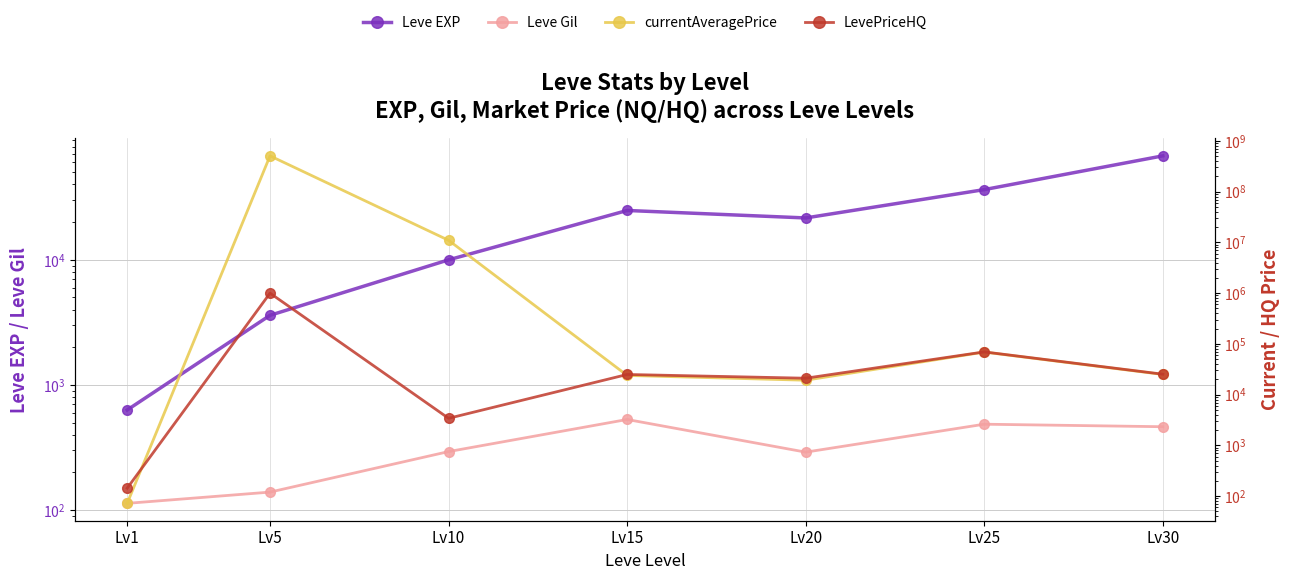

Count the number of categories in the chart.

7